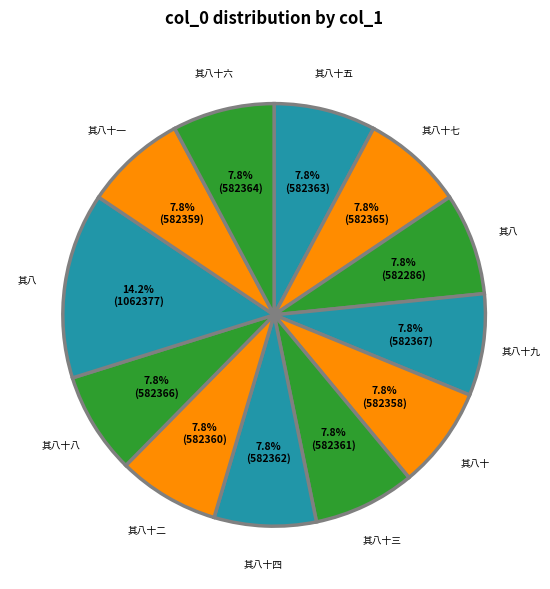

How many segments does this pie chart have?

12